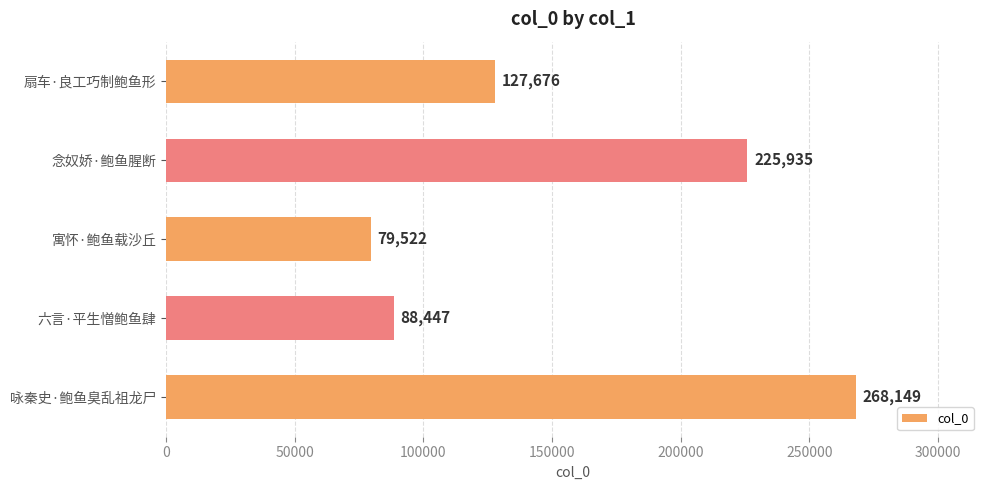

How many data points are less than 127676?

2